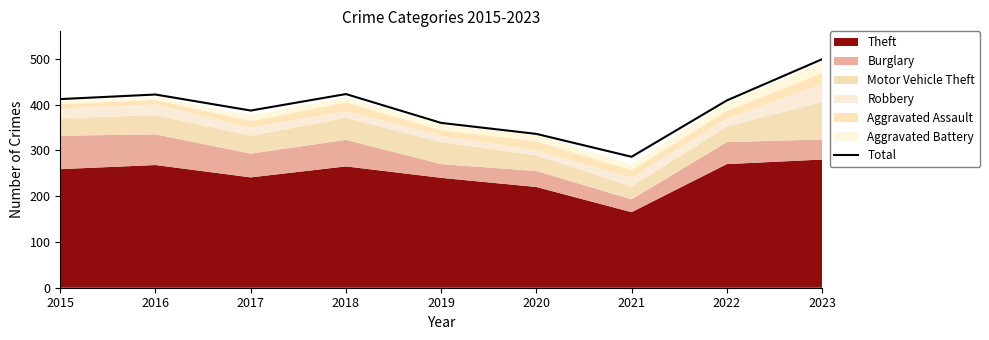

What is the ratio of the value at 2016 to the value at 2019?

1.2